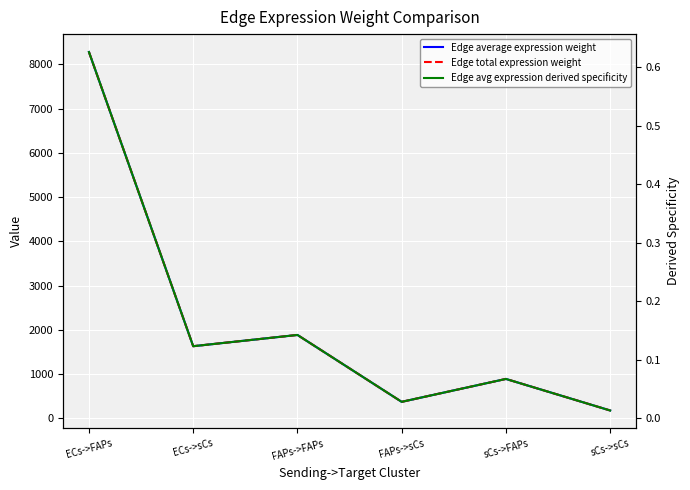

What is the average value of the Edge average expression weight series?

2204.2